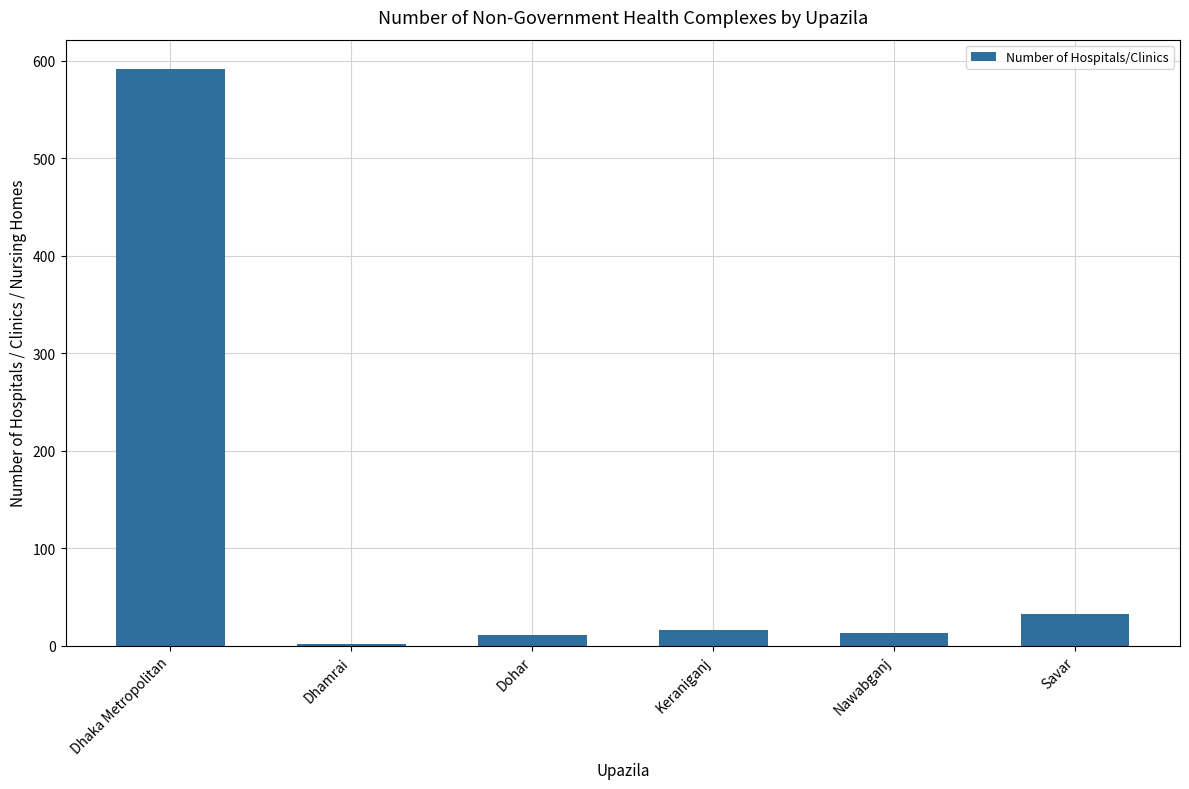

What is the label of the 2nd bar from the left?

Dhamrai